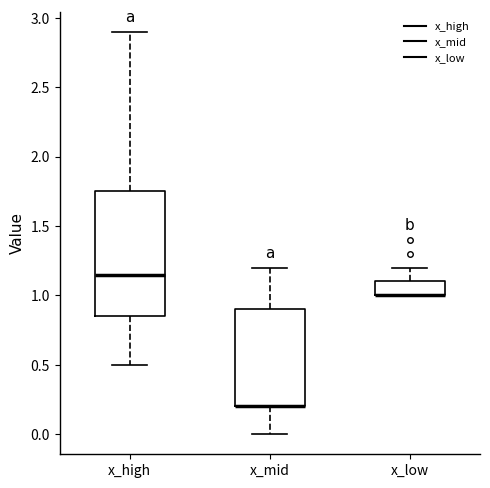

Reading left to right, read every box against the y-axis: the position of its median line, the range the box covers, and the ends of its whiskers. The values are not printed on the chart, so give them approximately, as read against the axis.

x_high: median 1.15, box 0.85 to 1.75, whiskers 0.50 to 2.90
x_mid: median 0.20 (drawn on the box's lower edge), box 0.20 to 0.90, whiskers 0.00 to 1.20
x_low: median 1.00 (drawn on the box's lower edge), box 1.00 to 1.10, whiskers 1.00 to 1.20